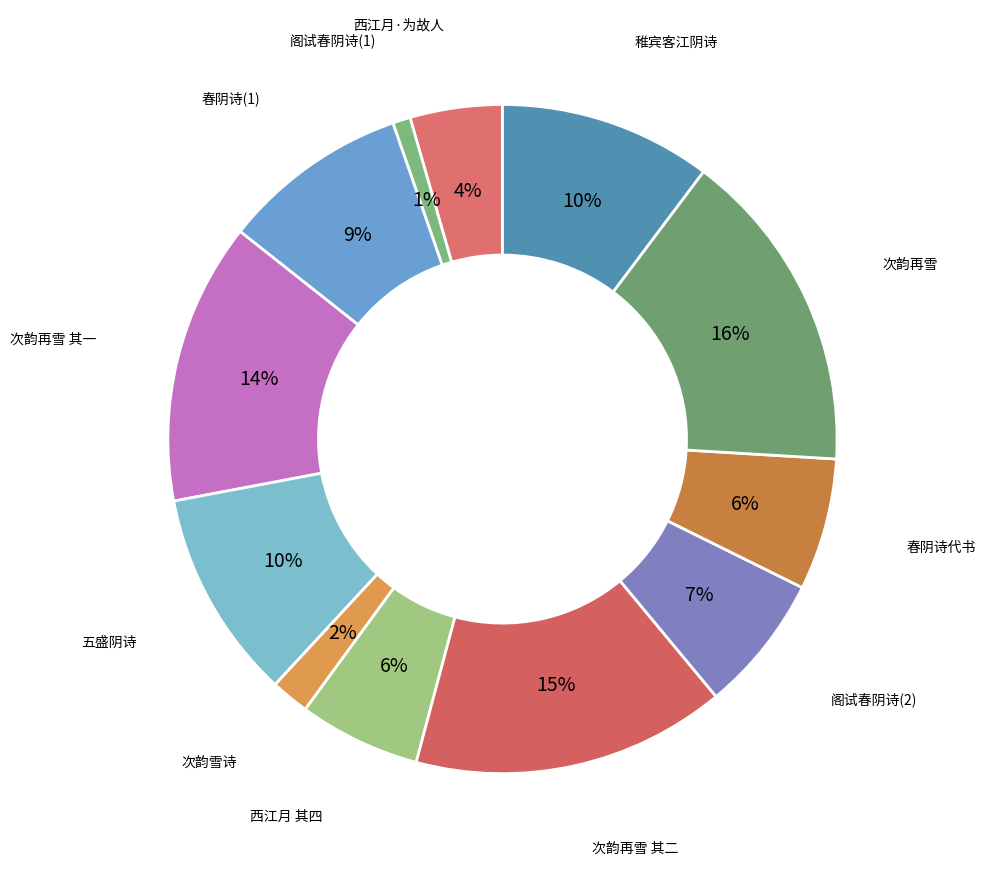

How many segments does this pie chart have?

12